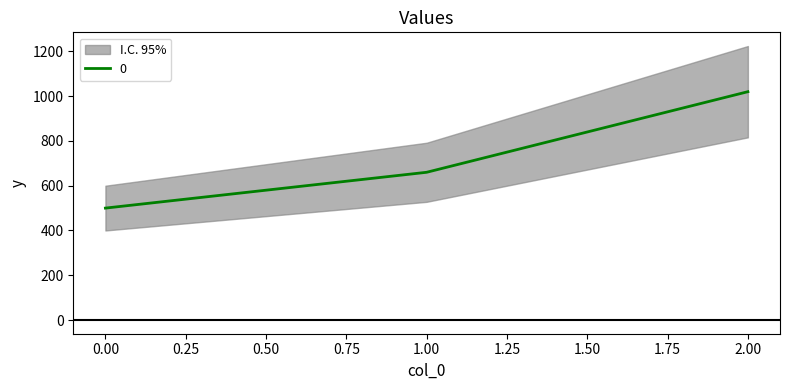

Does the chart have visible grid lines?

No